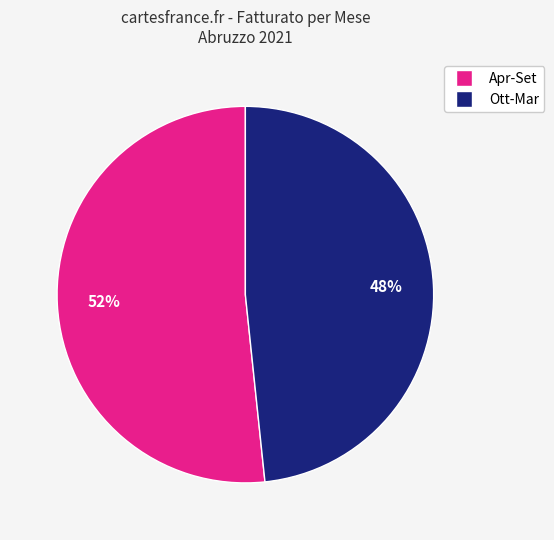

Count the number of slices in the pie.

2